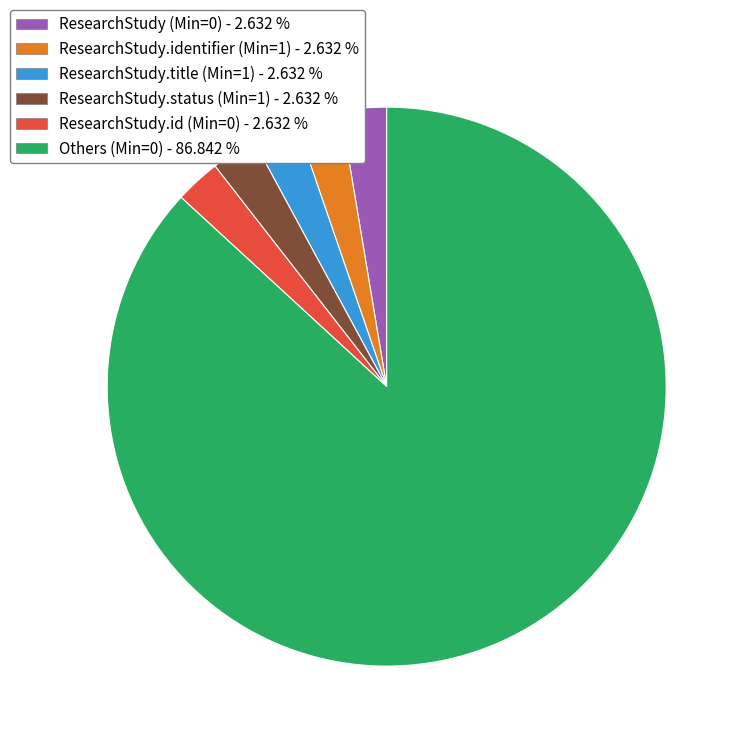

Is there a majority slice in this chart?

Yes